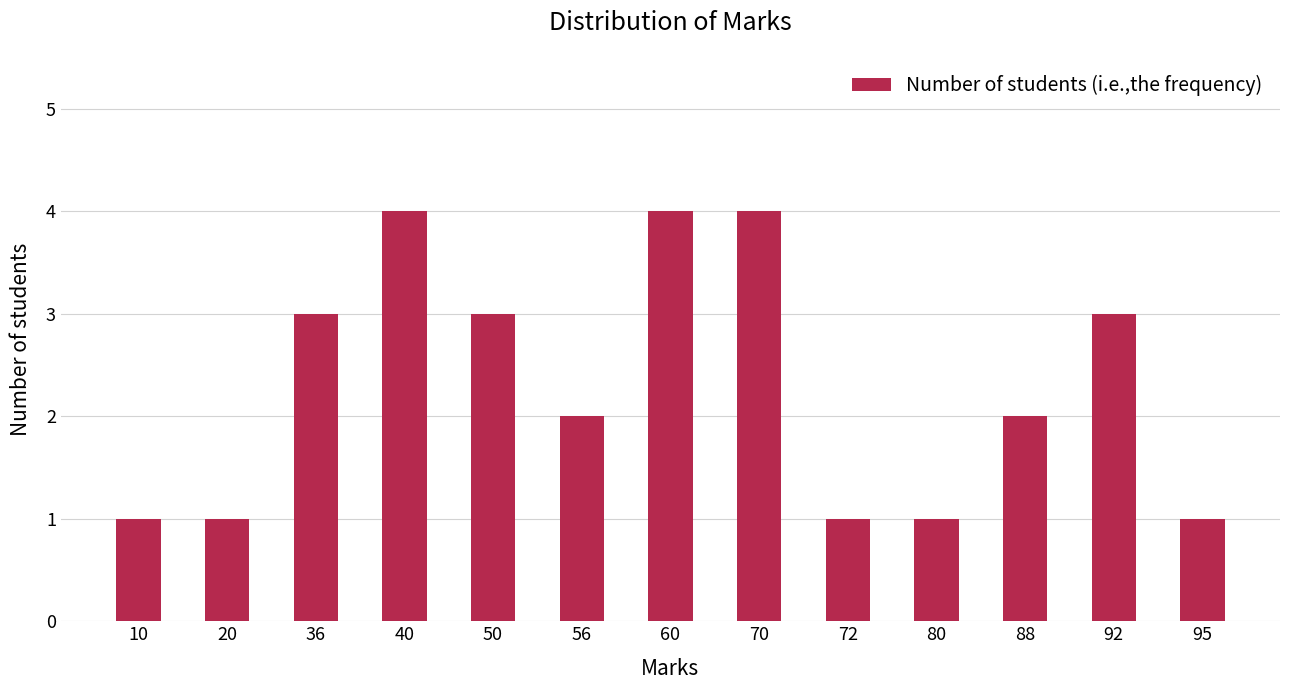

Is it true that the value at 72 is 1?

True